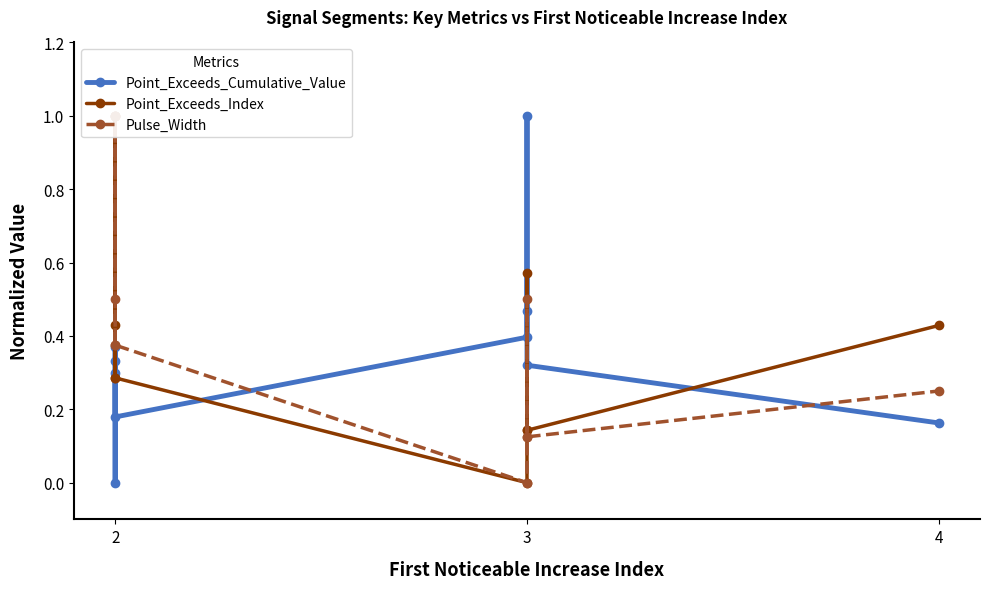

What is the difference between the maximum and second lowest values in the Point_Exceeds_Cumulative_Value series?

0.8